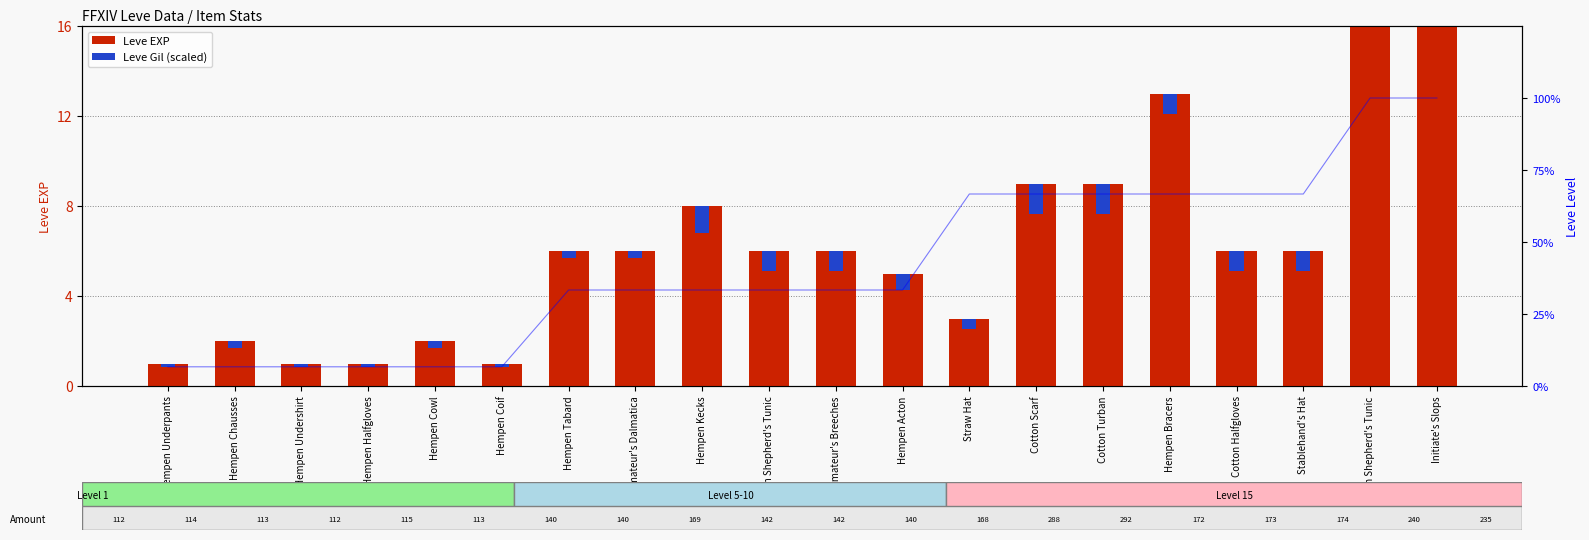

What is the difference between the Leve Gil (scaled) values at Hempen Underpants and Amateur's Dalmatica?

0.1